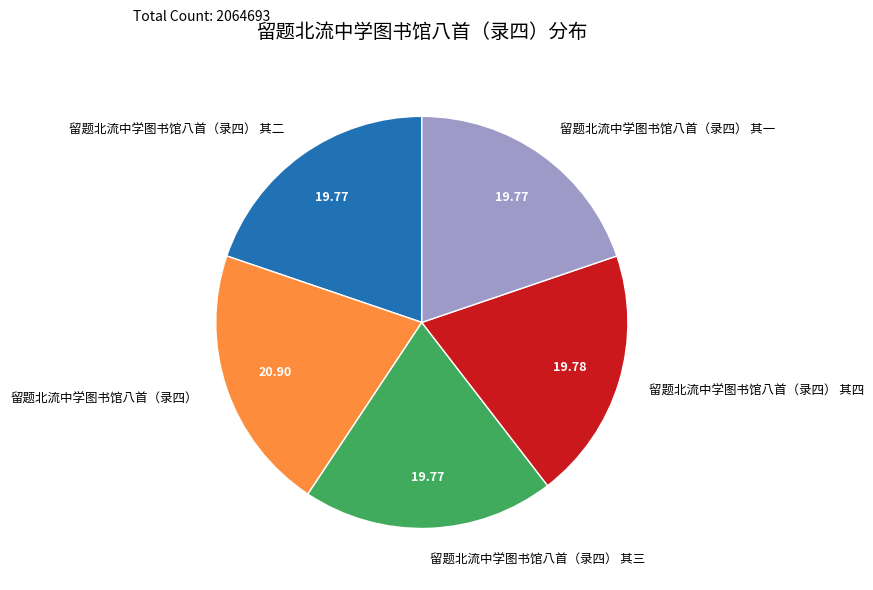

What is the ratio of the value at 留题北流中学图书馆八首（录四） 其一 to the value at 留题北流中学图书馆八首（录四） 其四?

1.0